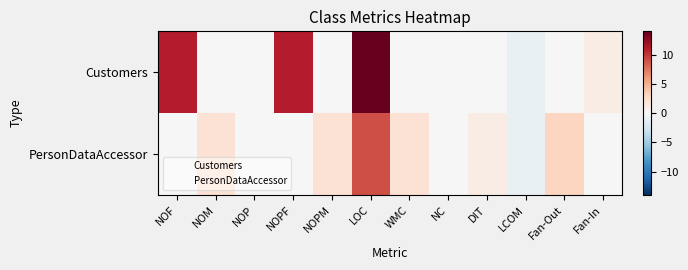

Rank the series by their maximum value, from lowest to highest.

PersonDataAccessor, Customers